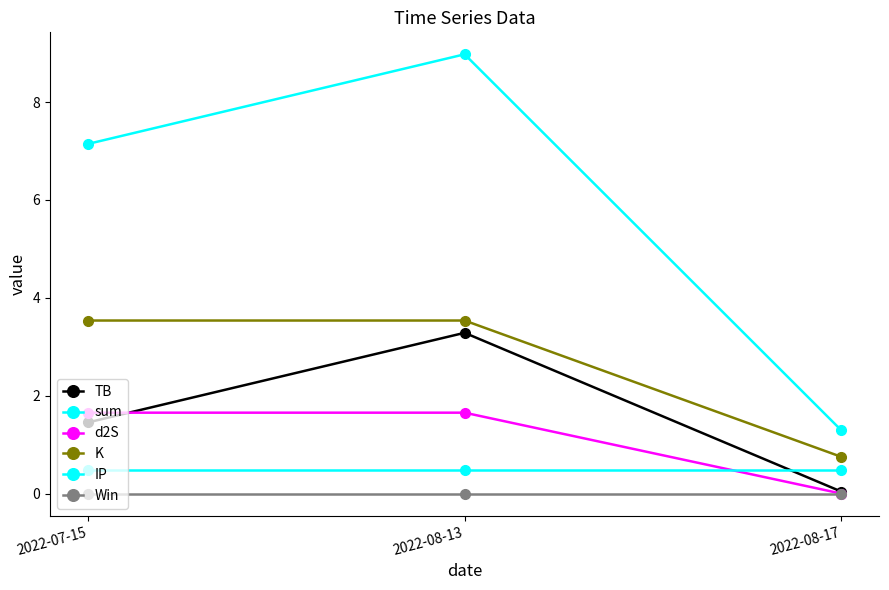

The TB series shows 1.5 at 2022-07-15. True or false?

True